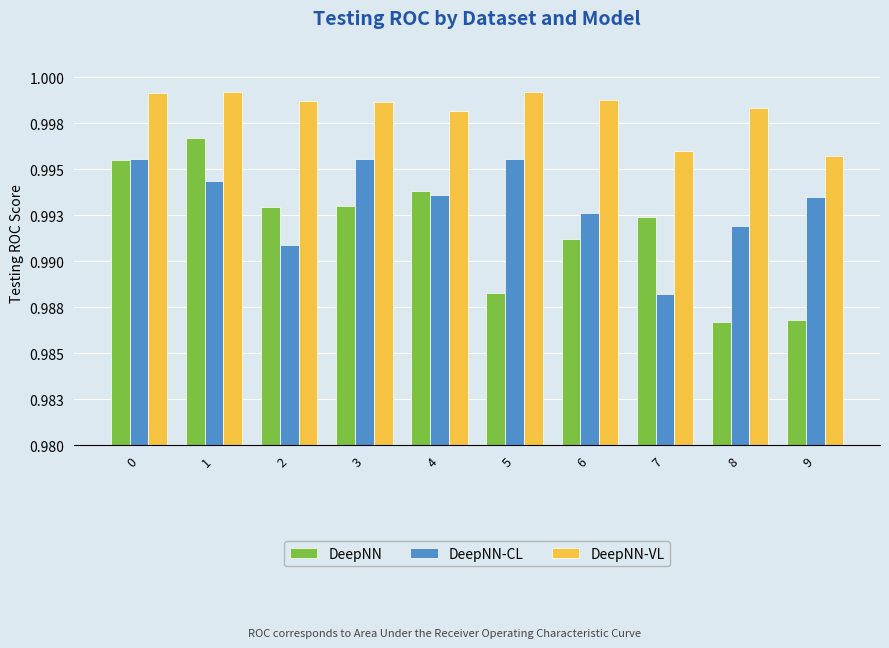

Does the chart contain any negative values?

No